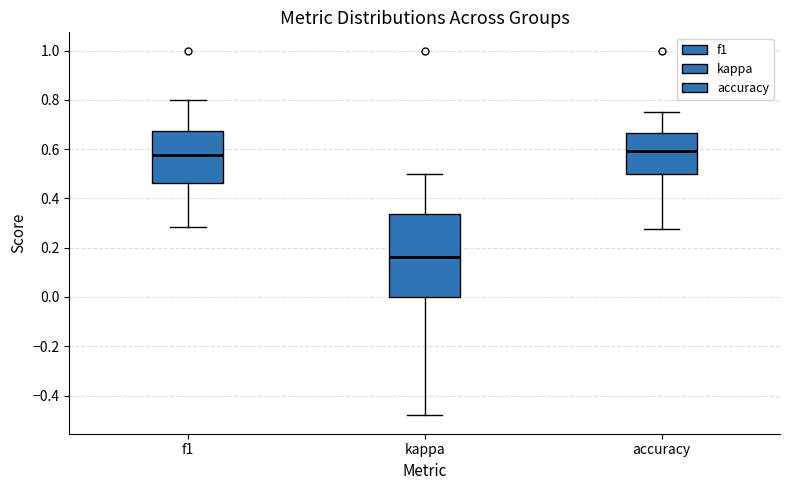

Comparing the boxes themselves (not the whiskers), which one is the tallest?

kappa